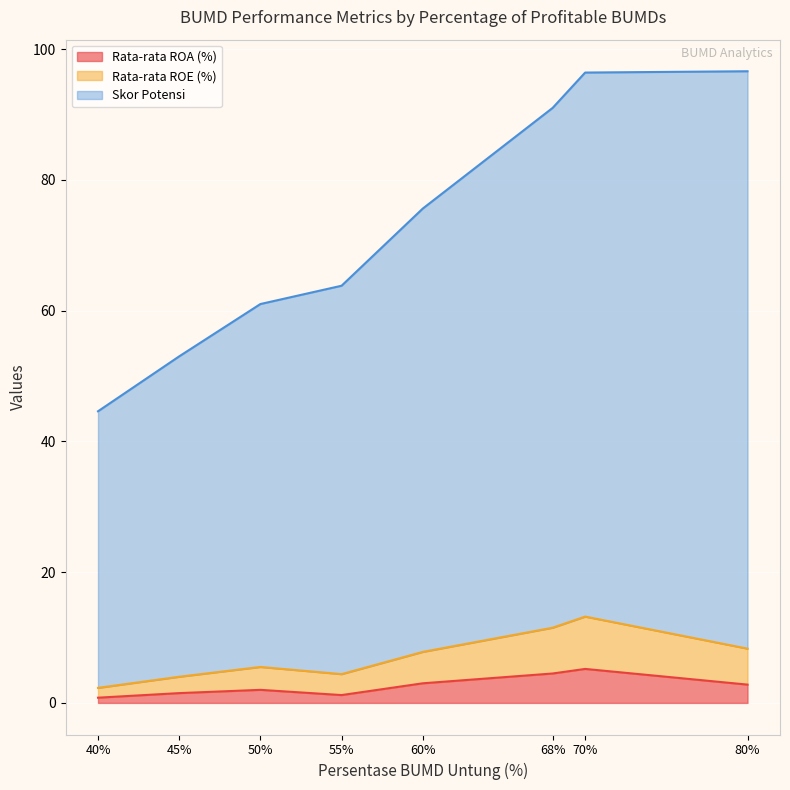

True or false: Rata-rata ROA (%) has more than 1 interior local peaks.

True